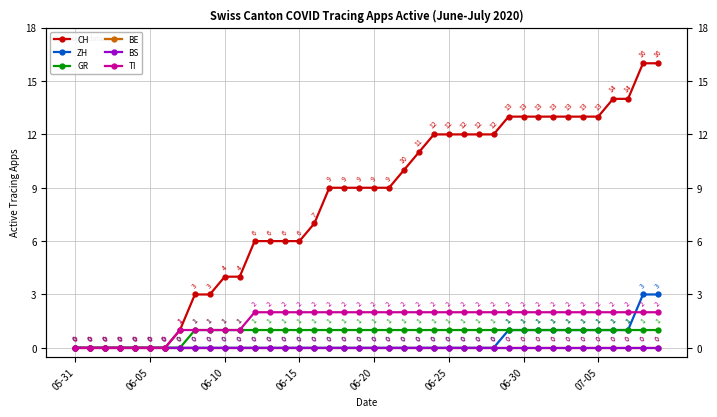

The CH series shows 20 at 26. True or false?

False